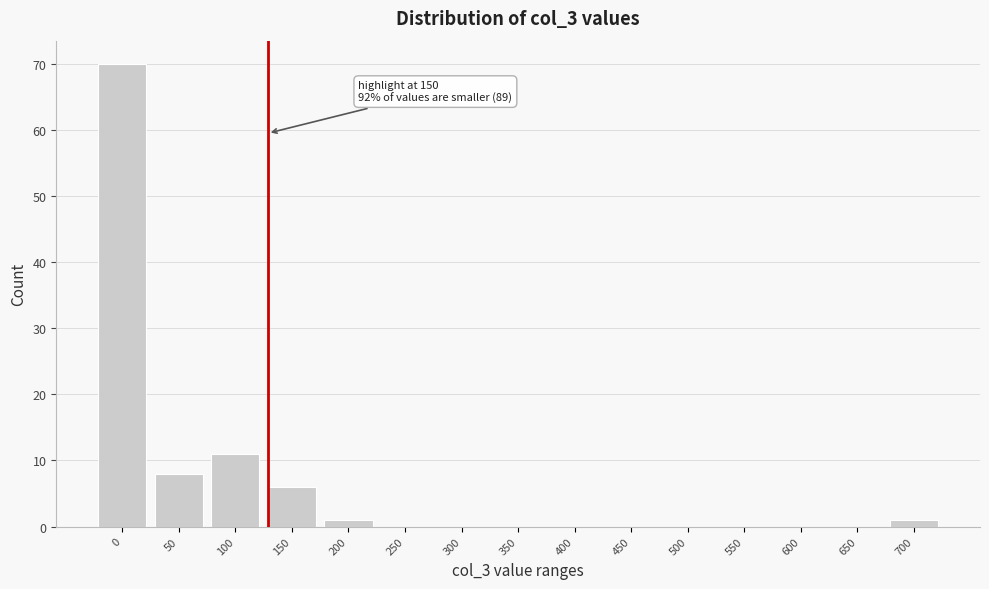

Reading left to right, extract all data points from this chart.

0=70	50=8	100=11	150=6	200=1	250=0	300=0	350=0	400=0	450=0	500=0	550=0	600=0	650=0	700=1